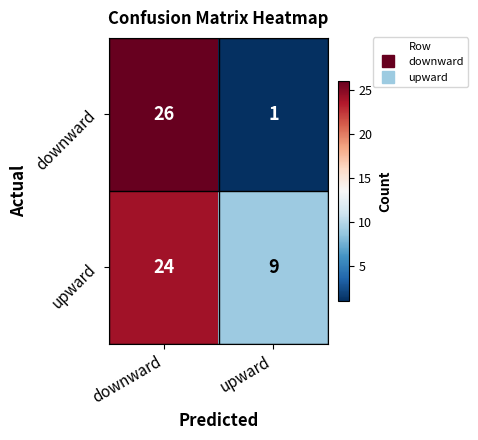

Which series changed the most between downward and upward?

downward